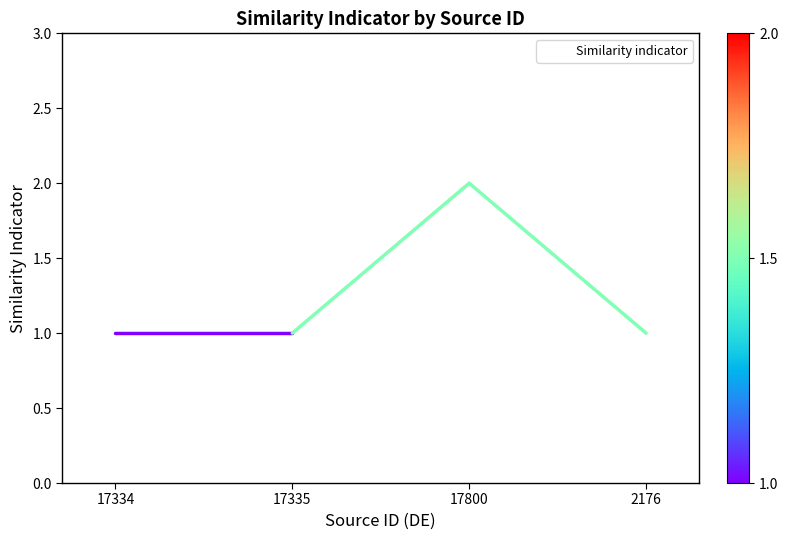

True or false: the data shows 1 at 17334.

True